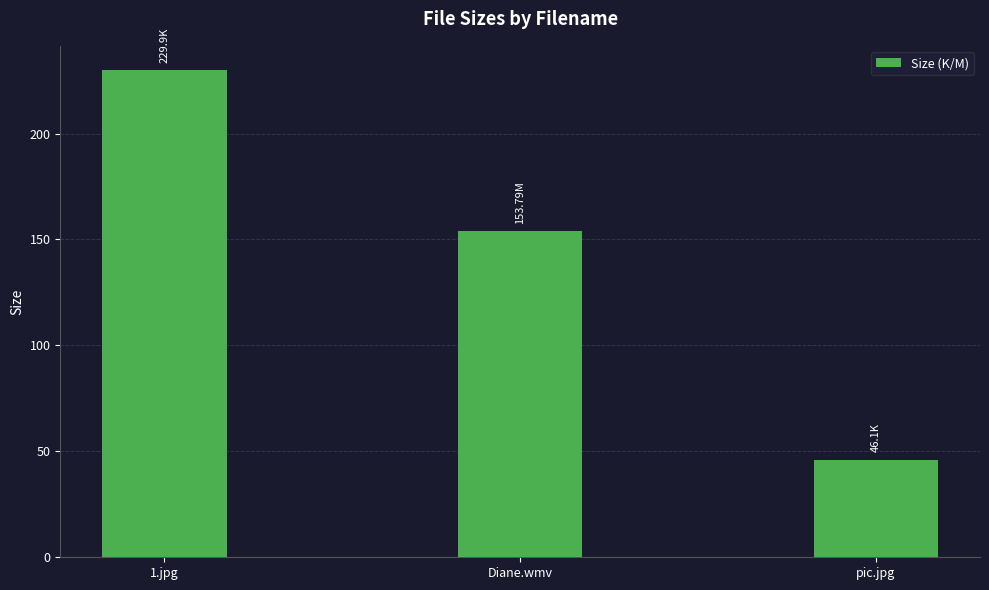

How many distinct data groups are displayed?

1